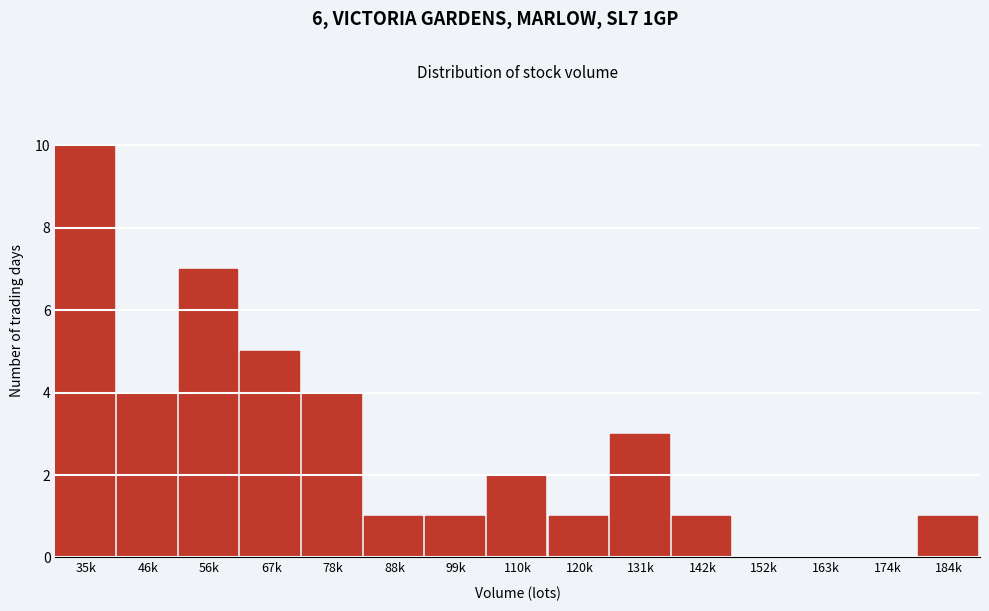

Reading left to right, transcribe all the data shown in this chart.

35k=10	46k=4	56k=7	67k=5	78k=4	88k=1	99k=1	110k=2	120k=1	131k=3	142k=1	152k=0	163k=0	174k=0	184k=1